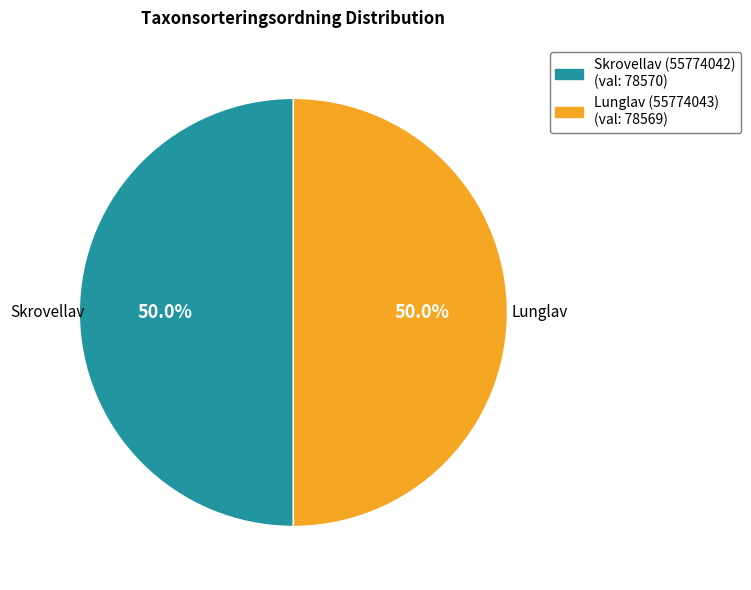

Count the number of slices in the pie.

2